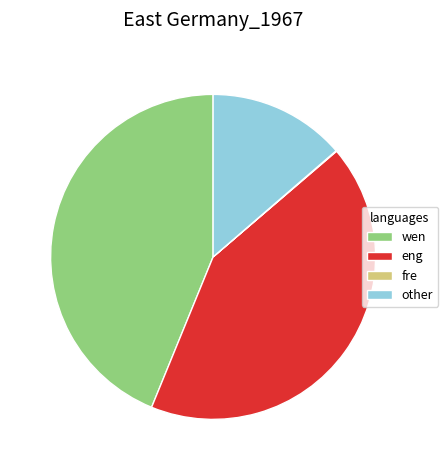

Is it true that wen is 34% of the pie?

False